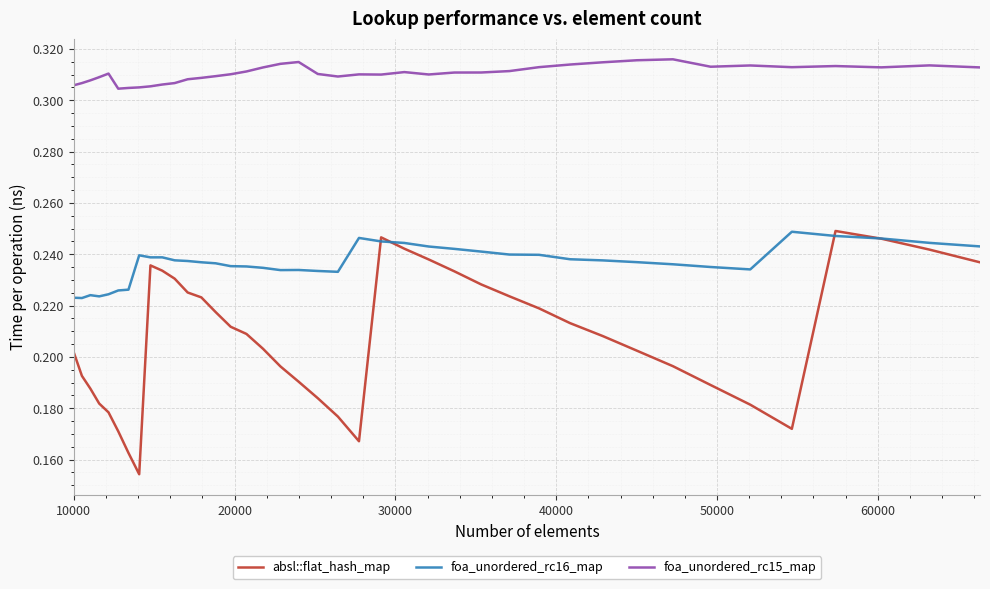

True or false: foa_unordered_rc15_map and foa_unordered_rc16_map cross at least once.

False